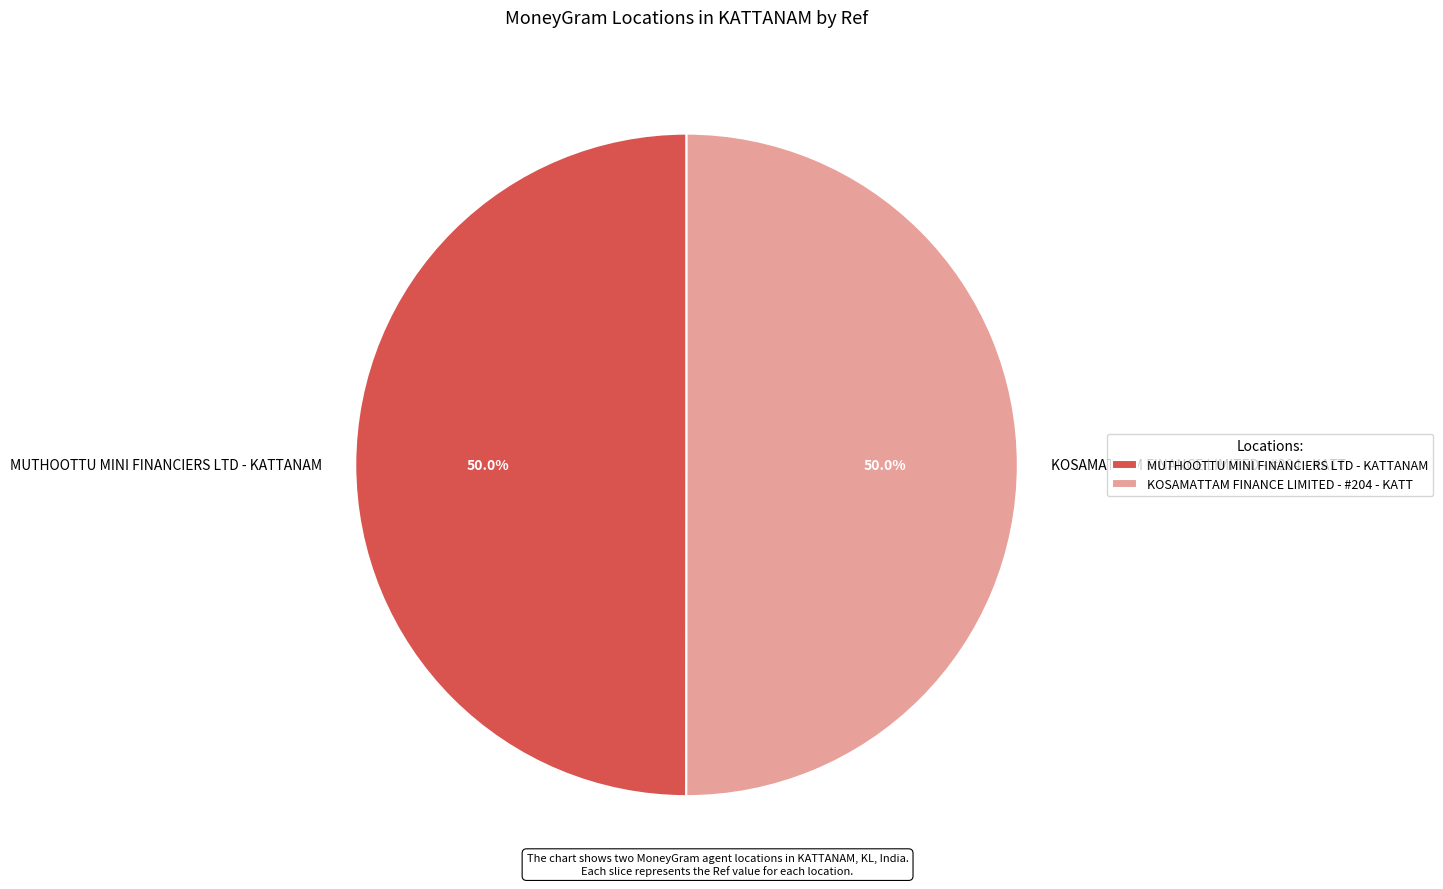

How much of the chart is everything except KOSAMATTAM FINANCE LIMITED - #204 - KATT?

50.0%